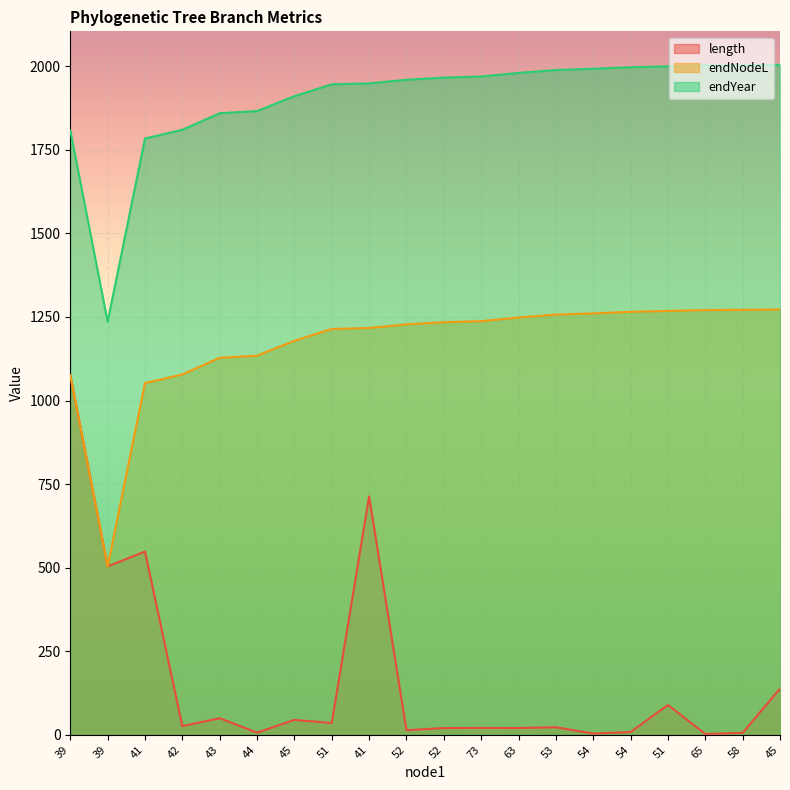

What are all the series names shown in the legend?

length, endNodeL, endYear